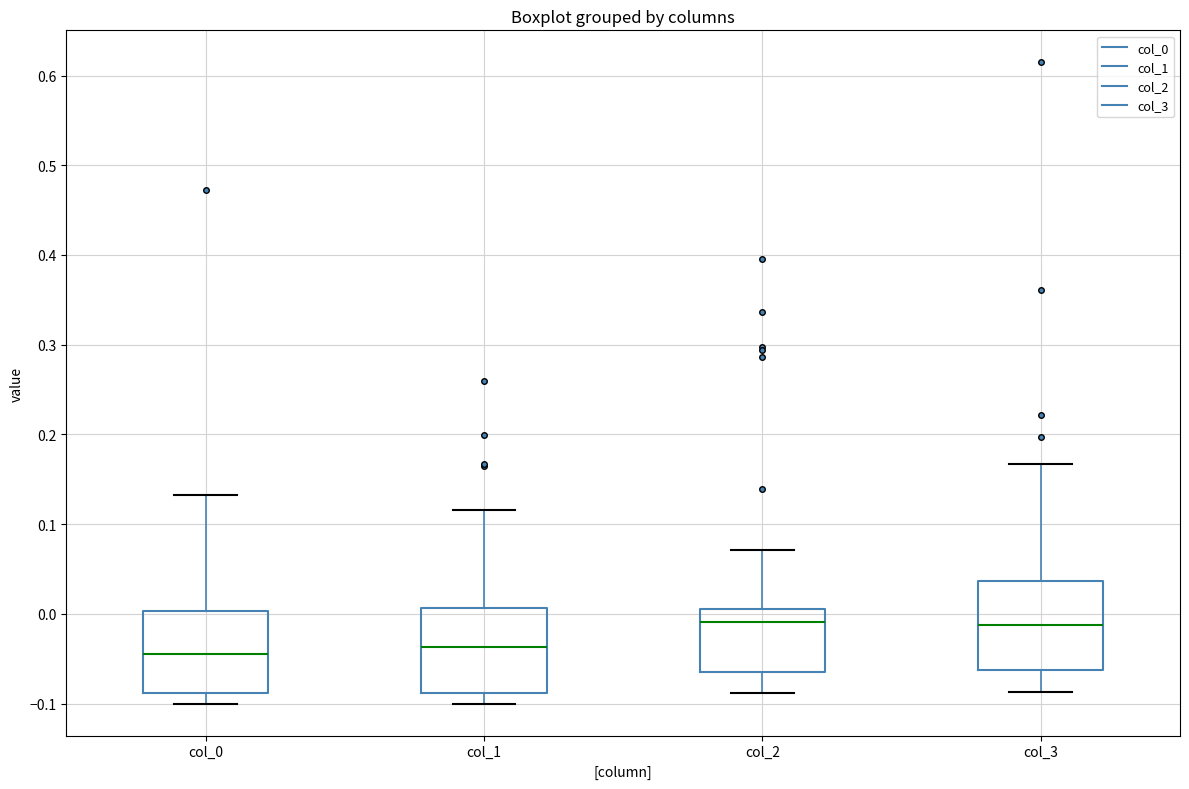

Reading left to right, read every box against the y-axis: the position of its median line, the range the box covers, and the ends of its whiskers. The values are not printed on the chart, so give them approximately, as read against the axis.

col_0: median -0.04, box -0.09 to 0.00, whiskers -0.10 to 0.13
col_1: median -0.04, box -0.09 to 0.01, whiskers -0.10 to 0.12
col_2: median -0.01, box -0.06 to 0.00, whiskers -0.09 to 0.07
col_3: median -0.01, box -0.06 to 0.04, whiskers -0.09 to 0.17